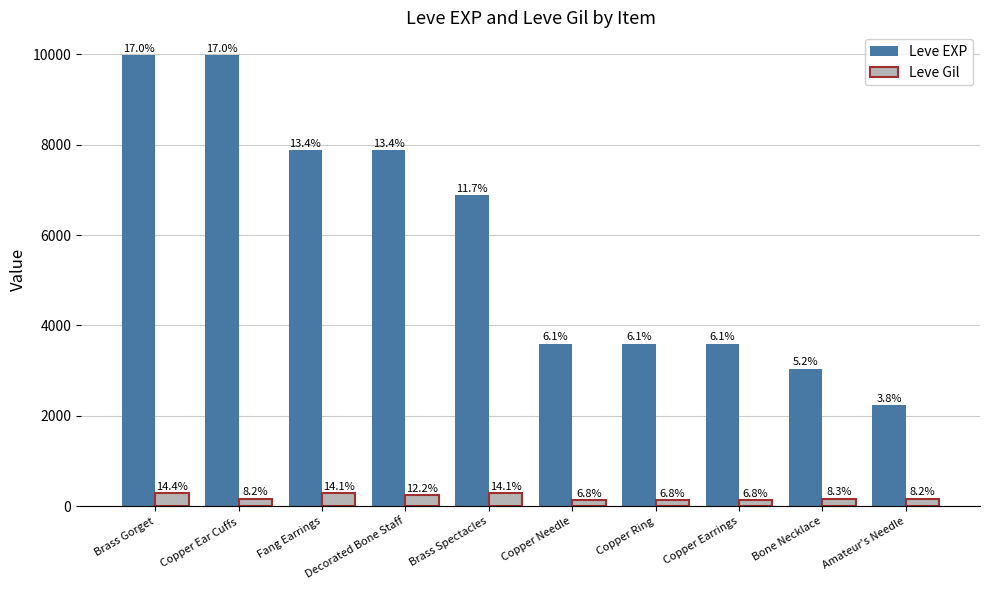

At how many categories does at least one series exceed 2636?

9